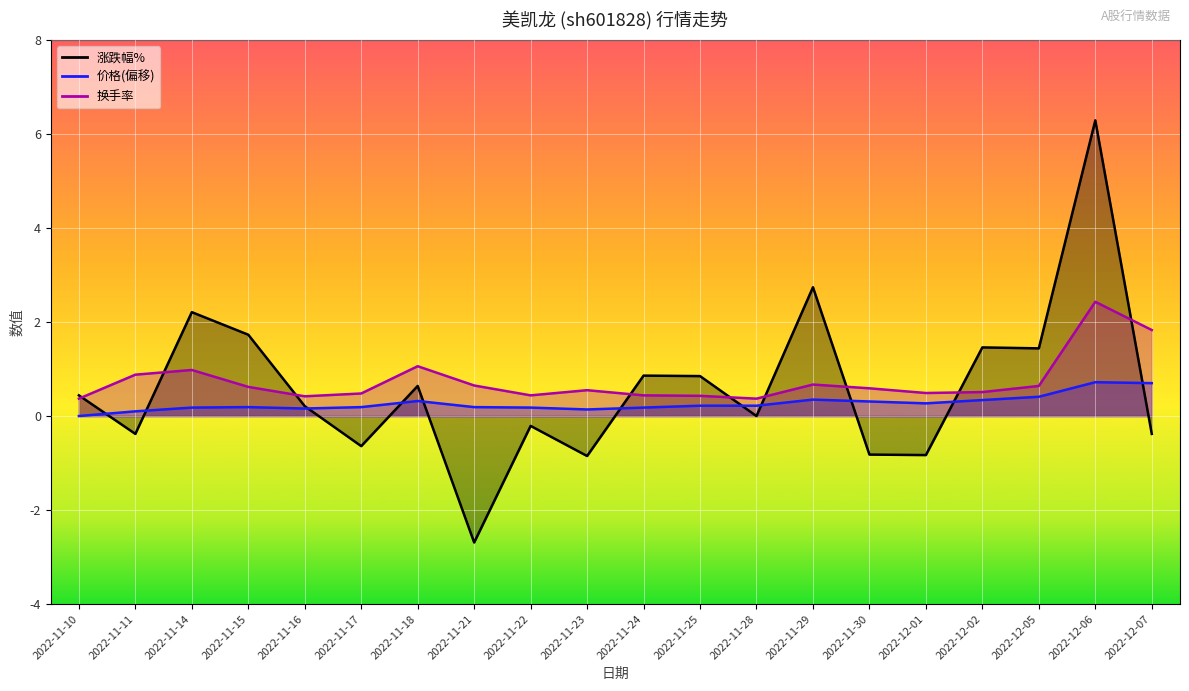

How many interior local valleys does the 涨跌幅% series have?

7